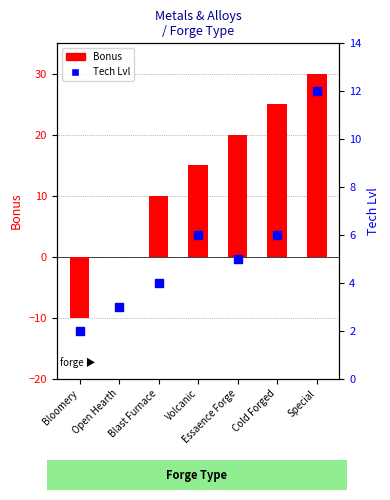

At which category is the sum across all series the highest?

Special